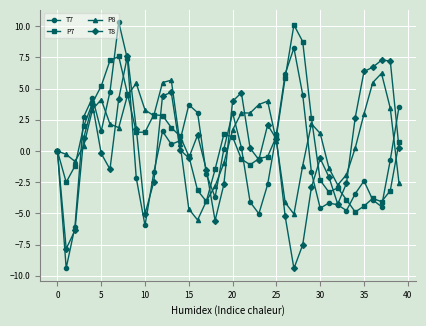

True or false: P7 has more than 0 interior local peaks.

True